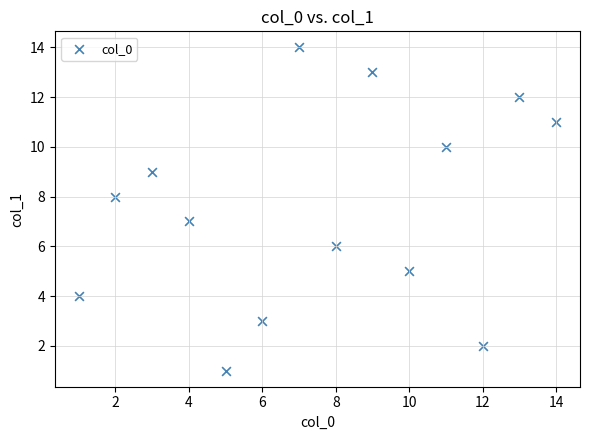

What is the range of X values (max minus min)?

13